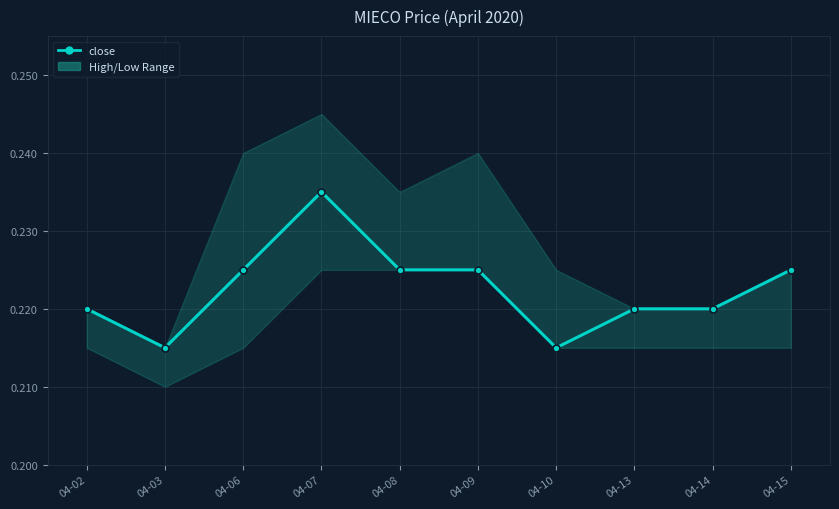

Is it true that the value at 04-07 is 0.4?

False